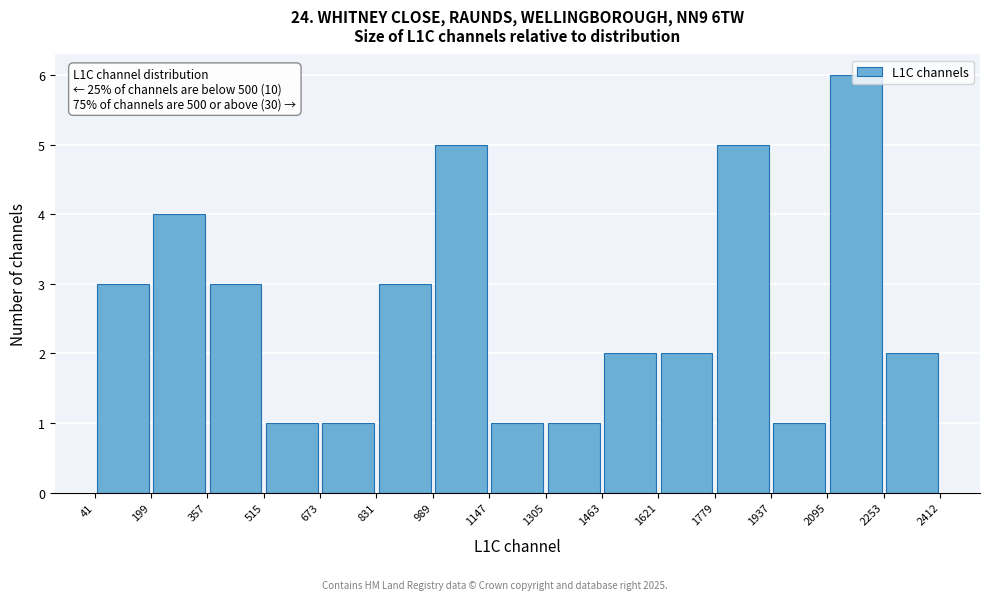

Which range on the x-axis has the tallest bar?

2095 to 2253